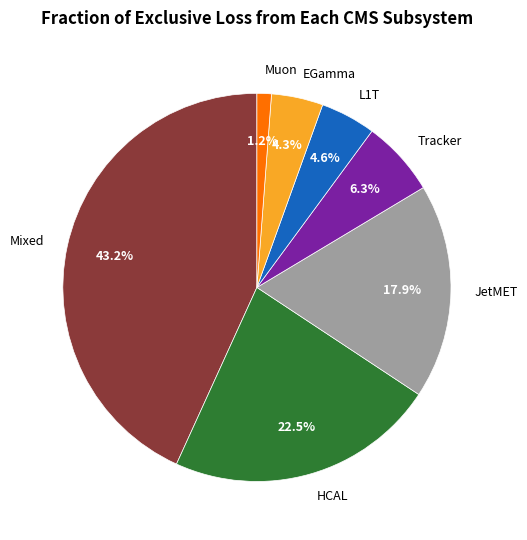

Does Tracker represent more than half of the total?

No